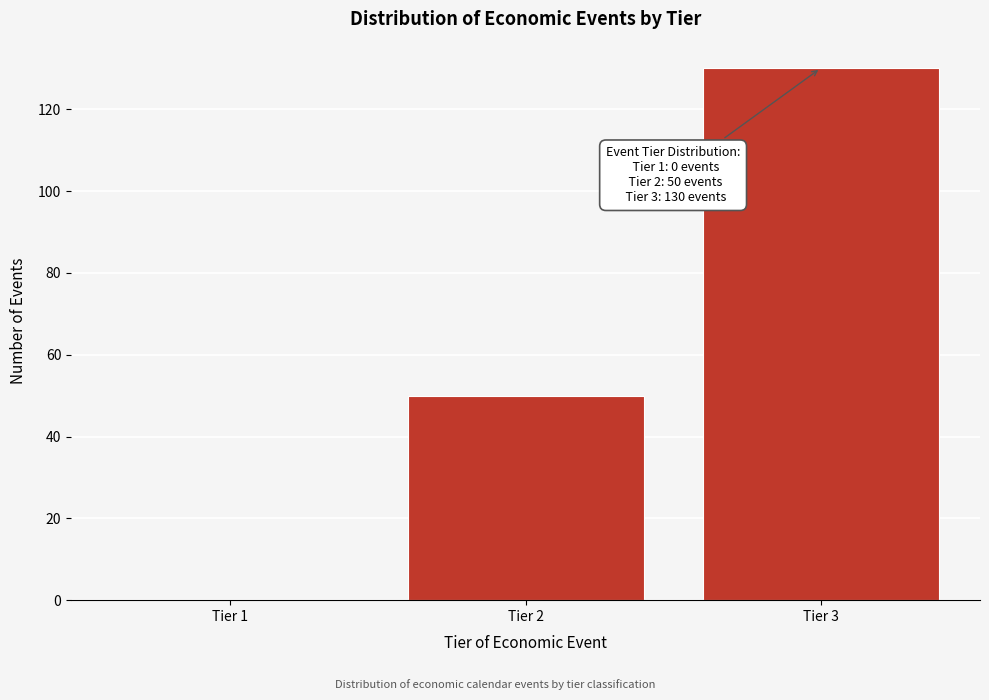

Reading left to right, list all the values displayed in this chart.

Tier 1=0	Tier 2=50	Tier 3=130